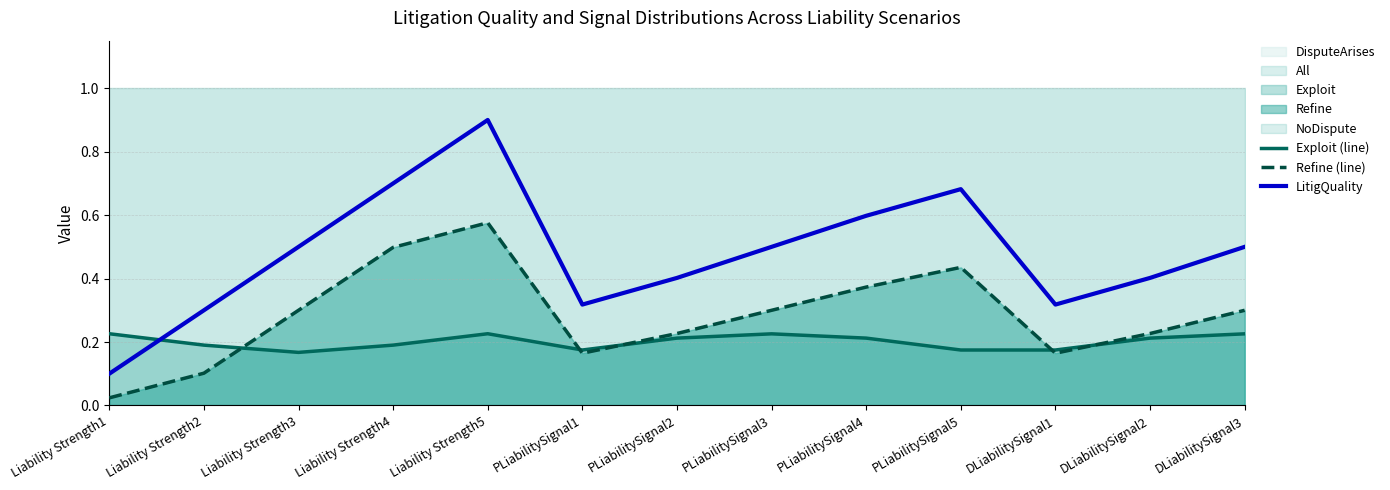

What is the difference between the highest and lowest values at PLiabilitySignal3?

0.3